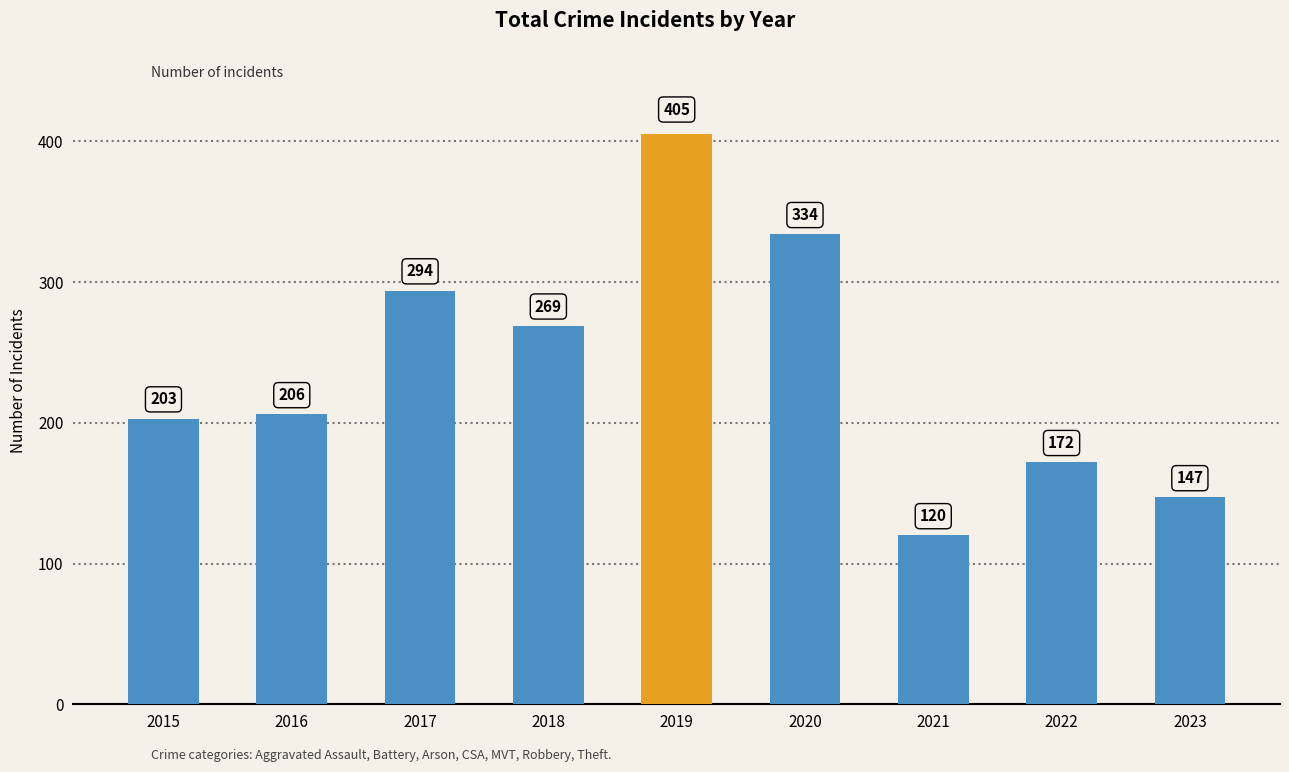

Does the chart contain any negative values?

No